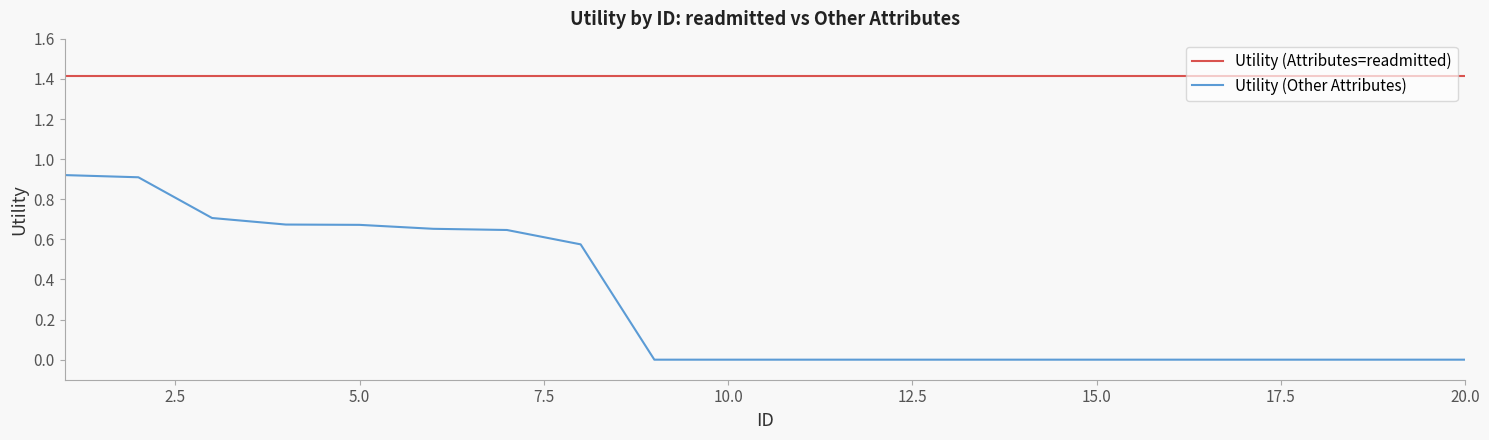

Rank the series by their average value, from lowest to highest.

Utility (Other Attributes), Utility (Attributes=readmitted)